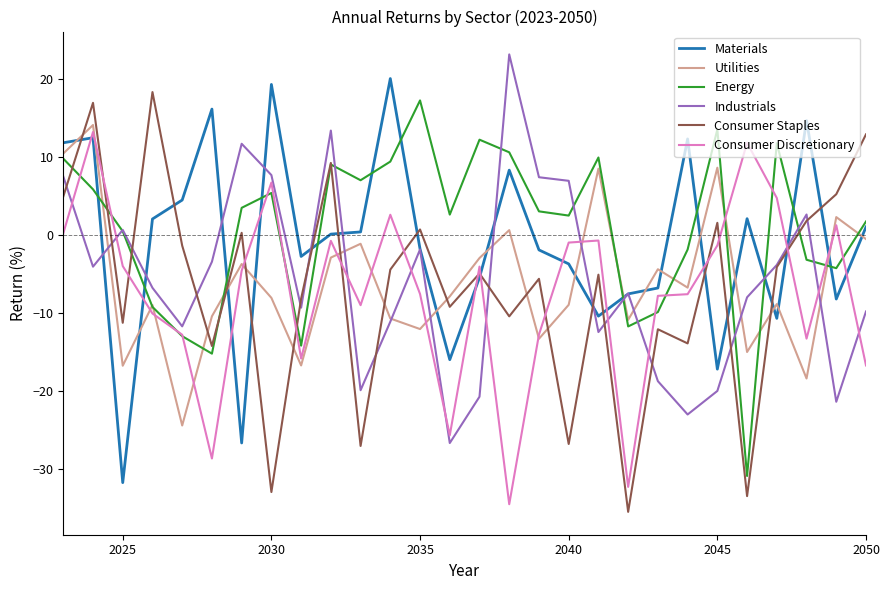

What is the maximum value for Materials?

20.1